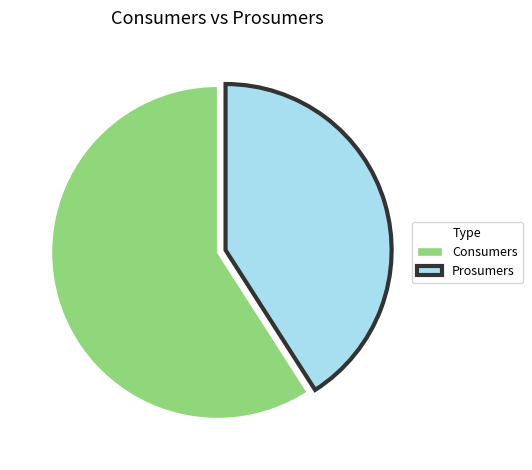

Does Prosumers account for over 50% of the chart?

No